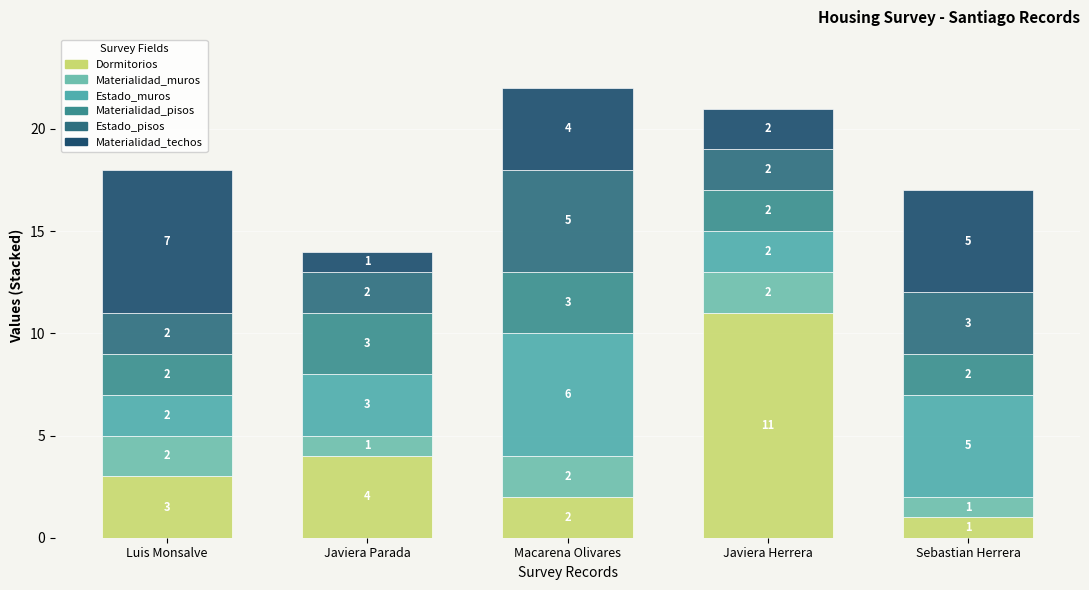

How many bars are there in total?

5